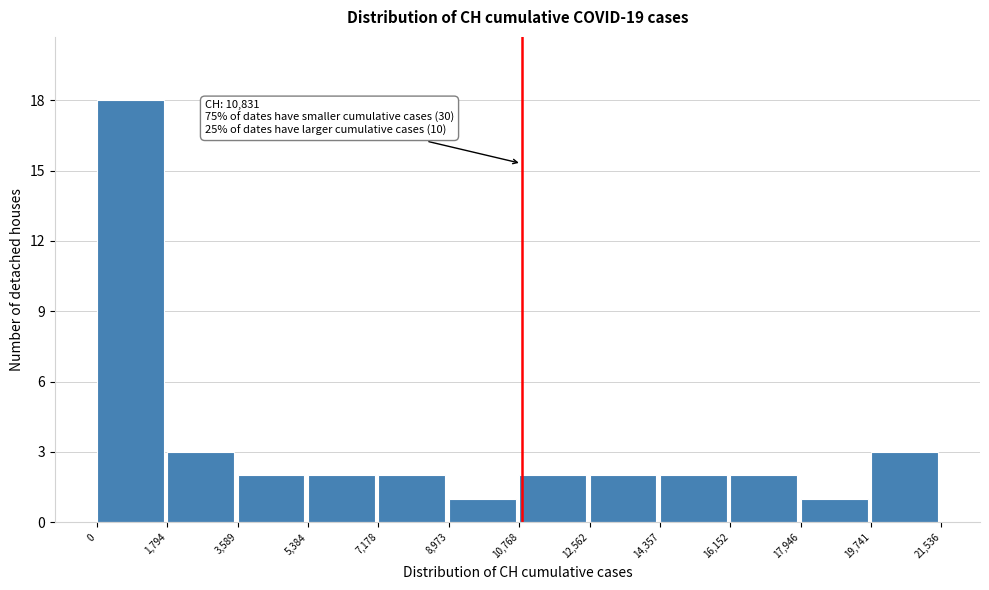

Over which range of the x-axis is the bar tallest?

0 to 1,794